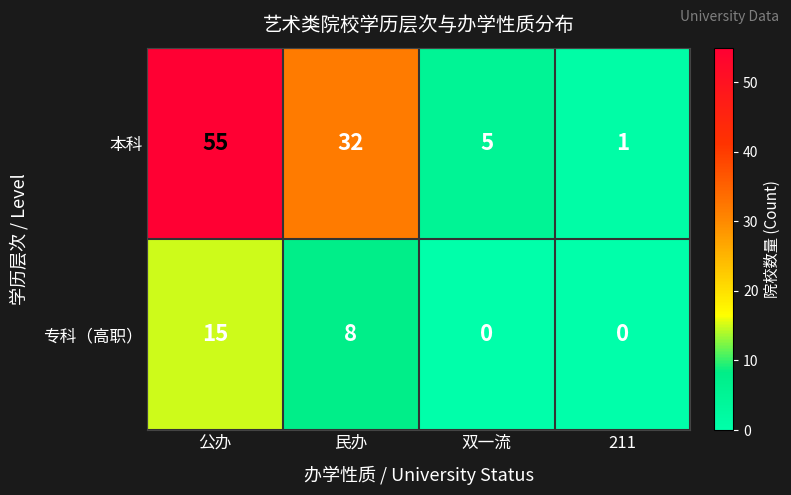

What is the total value across all series at 民办?

40